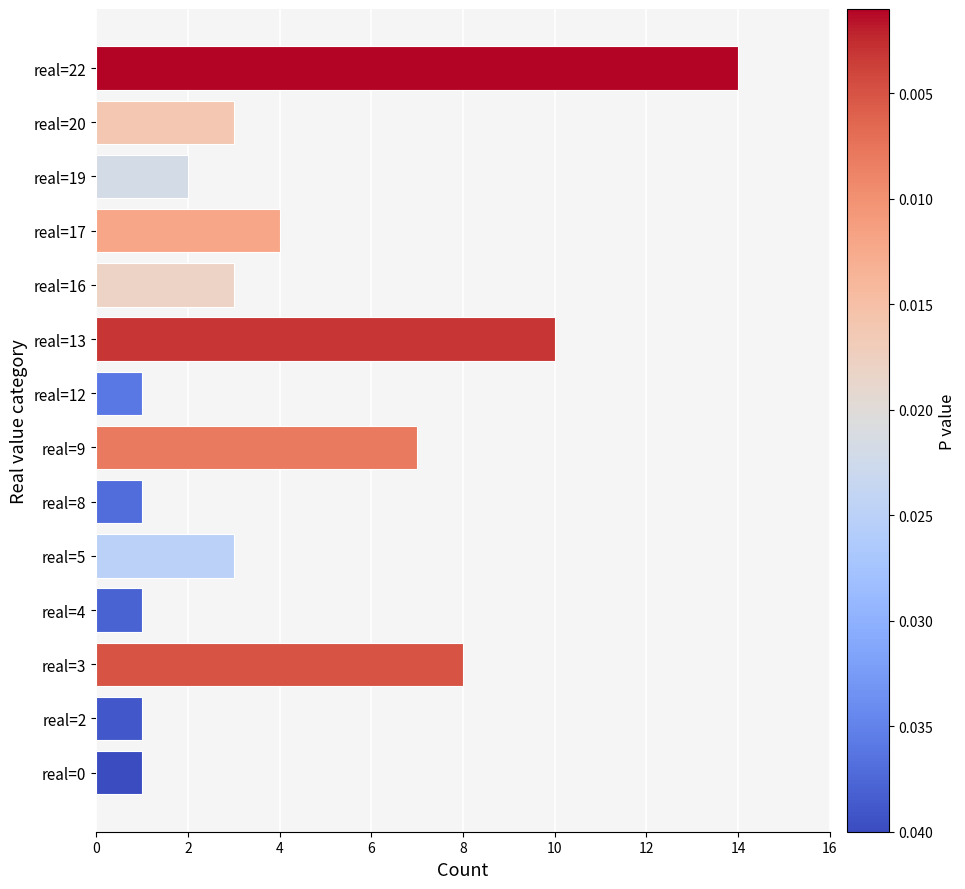

True or false: the data shows 8 at real=3.

True